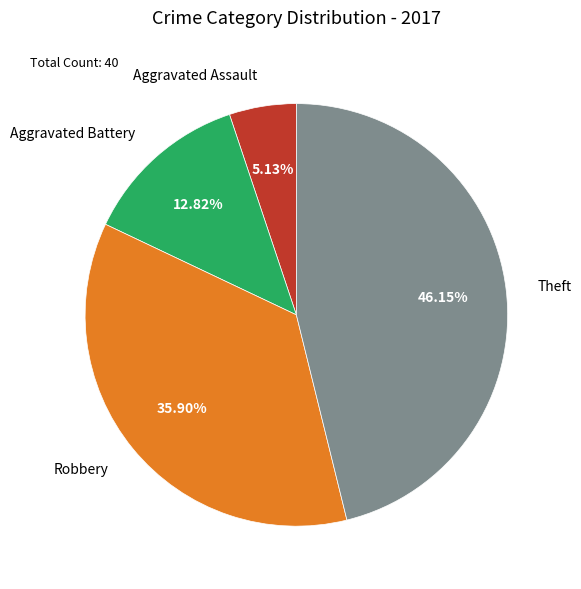

Is it true that Robbery is 36% of the pie?

True